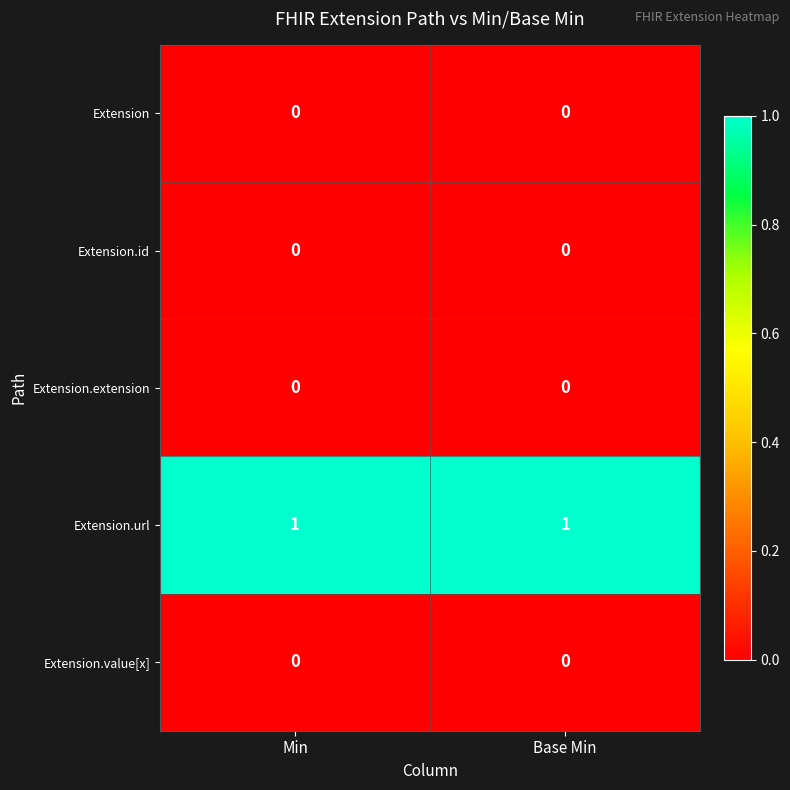

How many series are shown in this chart?

5